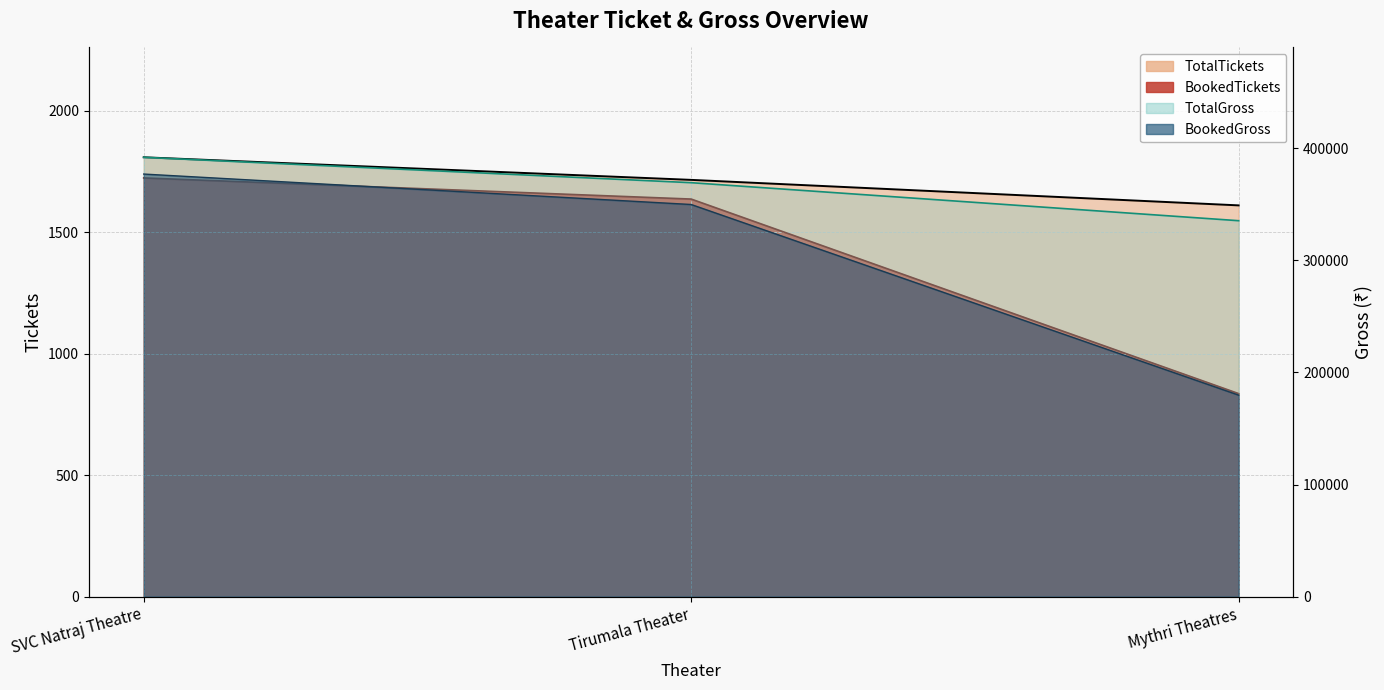

Reading left to right, extract all data points from this chart.

TotalTickets: 1809	1716	1611
BookedTickets: 1724	1637	836
TotalGross: 391800	369150	335250
BookedGross: 376850	349700	179700